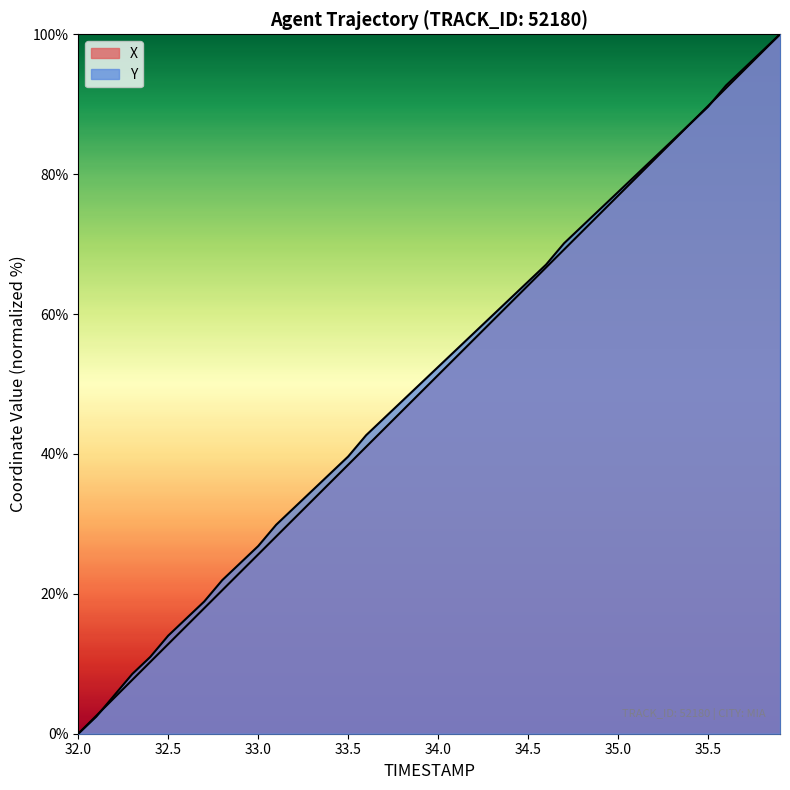

Rank the series by their maximum value, from lowest to highest.

X, Y